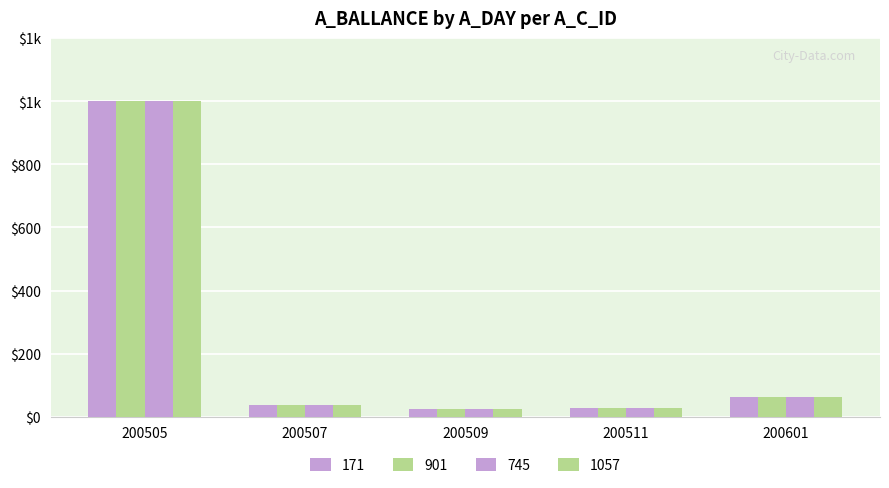

Are the bars horizontal?

No